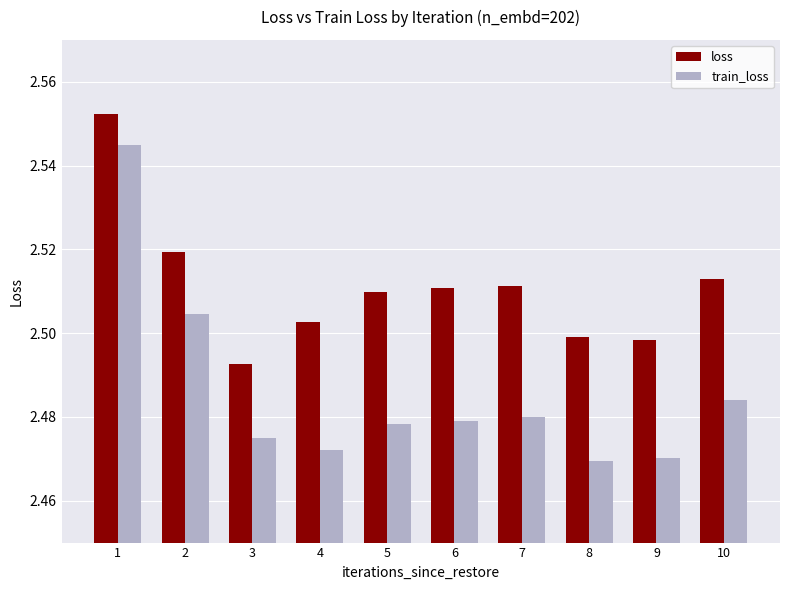

What is the total value across all series at 9?

5.0